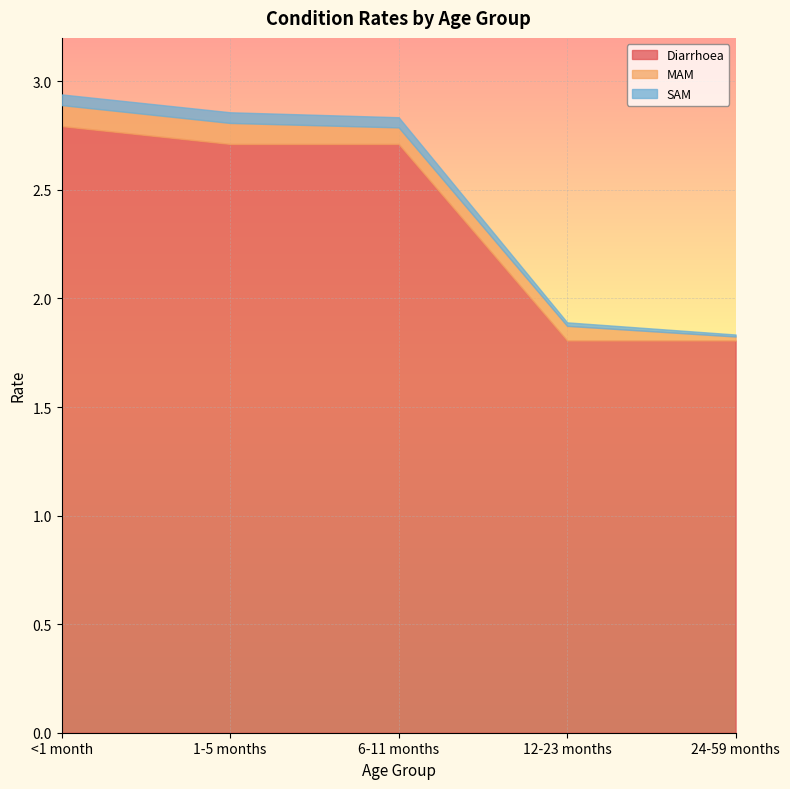

Which series has the largest range (max minus min)?

Diarrhoea